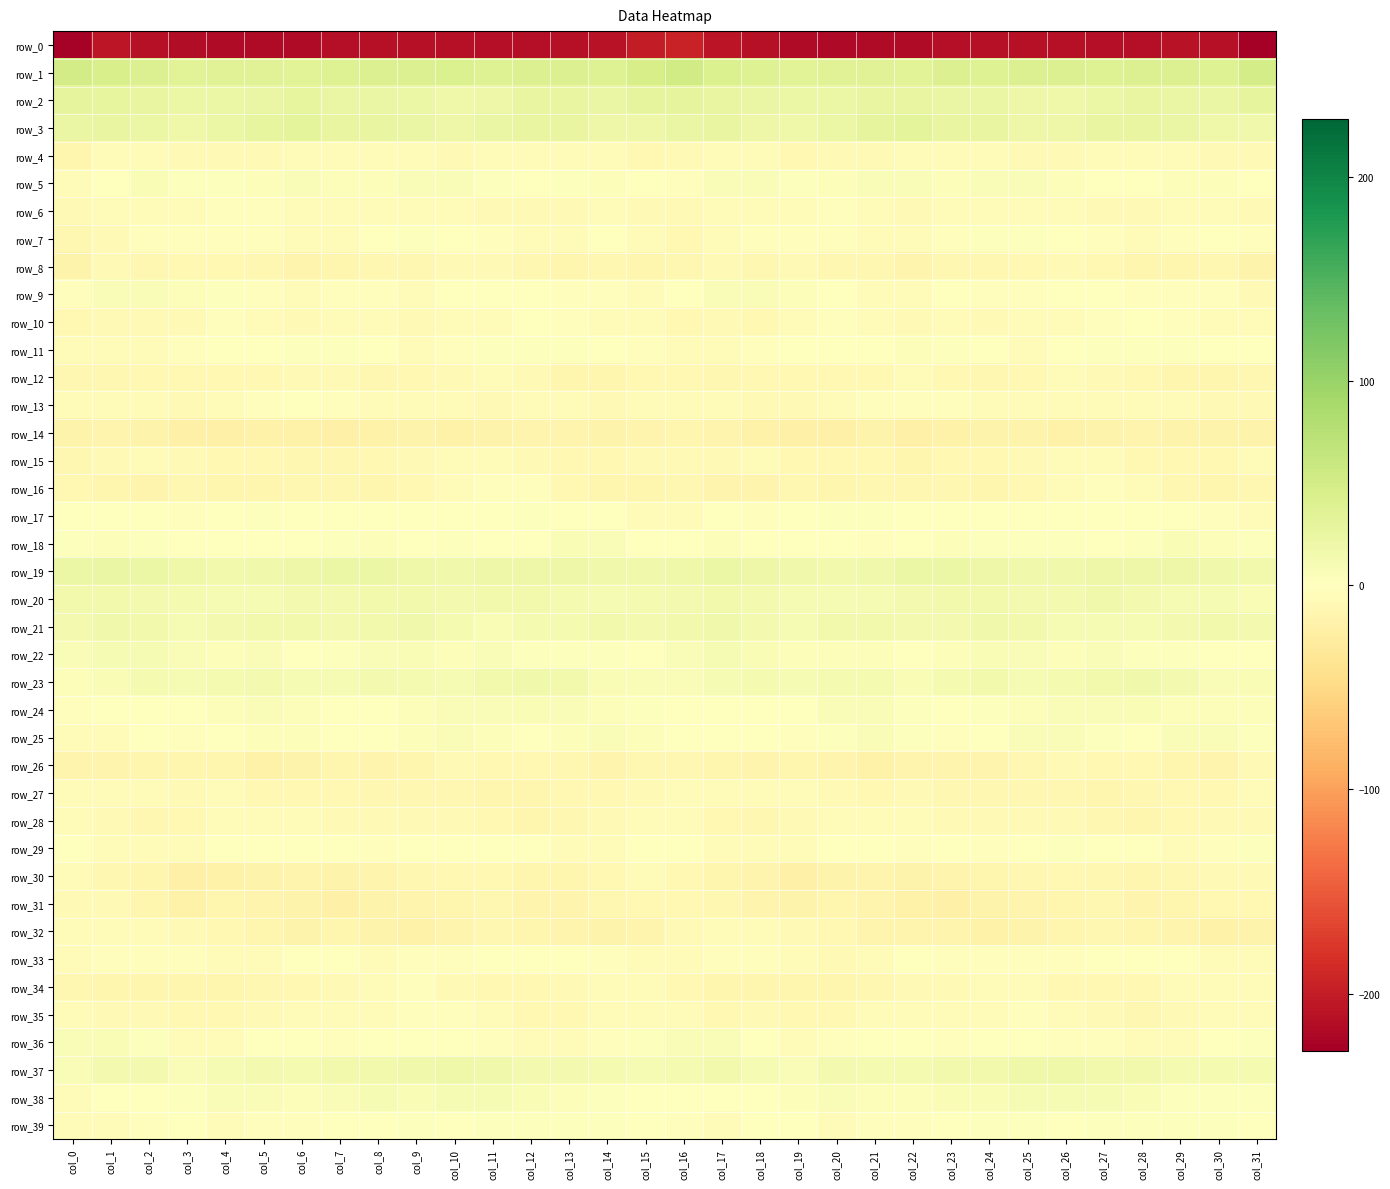

Reading left to right, list all the values displayed in this chart.

row_0: col_0=-225.9	col_1=-205.5	col_2=-211.1	col_3=-214.9	col_4=-217.5	col_5=-216.6	col_6=-216.3	col_7=-213.7	col_8=-211.3	col_9=-211.6	col_10=-210.5	col_11=-213.5	col_12=-213.1	col_13=-211.4	col_14=-210.1	col_15=-200.3	col_16=-194.9	col_17=-207.7	col_18=-211.9	col_19=-216.4	col_20=-217.8	col_21=-216.3	col_22=-215.9	col_23=-212.5	col_24=-211.8	col_25=-210.5	col_26=-211.8	col_27=-213.4	col_28=-212.9	col_29=-210.3	col_30=-211.1	col_31=-228.3
row_1: col_0=51.3	col_1=44.6	col_2=39.5	col_3=34.4	col_4=35.7	col_5=36.7	col_6=35.1	col_7=39.0	col_8=39.9	col_9=39.3	col_10=41.3	col_11=38.6	col_12=39.5	col_13=40.8	col_14=38.0	col_15=48.1	col_16=51.8	col_17=42.1	col_18=38.1	col_19=33.9	col_20=36.6	col_21=36.0	col_22=35.6	col_23=40.2	col_24=39.2	col_25=40.6	col_26=40.2	col_27=38.4	col_28=40.6	col_29=40.1	col_30=37.9	col_31=48.5
row_2: col_0=28.9	col_1=27.4	col_2=26.1	col_3=22.5	col_4=21.6	col_5=23.7	col_6=27.6	col_7=24.3	col_8=23.7	col_9=22.0	col_10=19.5	col_11=19.8	col_12=25.3	col_13=26.0	col_14=24.0	col_15=28.6	col_16=28.6	col_17=26.4	col_18=24.9	col_19=21.8	col_20=22.0	col_21=25.9	col_22=26.5	col_23=23.7	col_24=23.4	col_25=21.2	col_26=18.6	col_27=21.8	col_28=26.7	col_29=24.6	col_30=24.8	col_31=29.6
row_3: col_0=24.4	col_1=26.3	col_2=22.6	col_3=18.1	col_4=21.9	col_5=26.8	col_6=31.3	col_7=26.5	col_8=25.6	col_9=23.5	col_10=19.8	col_11=24.8	col_12=26.1	col_13=25.7	col_14=20.4	col_15=20.1	col_16=23.7	col_17=25.4	col_18=20.1	col_19=19.5	col_20=23.1	col_21=29.5	col_22=30.5	col_23=25.3	col_24=25.7	col_25=21.3	col_26=21.2	col_27=26.2	col_28=26.1	col_29=23.8	col_30=19.2	col_31=17.6
row_4: col_0=-13.2	col_1=-7.0	col_2=-3.6	col_3=-8.5	col_4=-8.2	col_5=-7.7	col_6=-6.6	col_7=-5.4	col_8=-6.8	col_9=-7.0	col_10=-8.2	col_11=-5.6	col_12=-6.5	col_13=-5.6	col_14=-6.7	col_15=-9.2	col_16=-8.8	col_17=-5.2	col_18=-4.4	col_19=-9.2	col_20=-8.2	col_21=-7.4	col_22=-5.3	col_23=-5.8	col_24=-6.8	col_25=-7.8	col_26=-7.6	col_27=-5.2	col_28=-6.6	col_29=-5.5	col_30=-7.5	col_31=-7.8
row_5: col_0=-7.0	col_1=1.5	col_2=7.9	col_3=3.2	col_4=3.5	col_5=5.3	col_6=5.6	col_7=5.2	col_8=4.9	col_9=5.6	col_10=5.6	col_11=2.0	col_12=0.7	col_13=2.2	col_14=5.0	col_15=-1.7	col_16=-3.1	col_17=5.4	col_18=6.8	col_19=2.5	col_20=4.1	col_21=5.4	col_22=6.2	col_23=4.6	col_24=5.4	col_25=5.6	col_26=4.7	col_27=1.1	col_28=0.8	col_29=3.9	col_30=4.3	col_31=1.3
row_6: col_0=-7.4	col_1=-4.9	col_2=-4.8	col_3=-6.0	col_4=-2.2	col_5=-2.8	col_6=-6.6	col_7=-6.2	col_8=-4.0	col_9=-4.3	col_10=-5.3	col_11=-8.6	col_12=-7.6	col_13=-7.9	col_14=-3.6	col_15=-8.8	col_16=-8.3	col_17=-4.0	col_18=-5.8	col_19=-4.6	col_20=-2.0	col_21=-4.2	col_22=-7.1	col_23=-5.3	col_24=-3.7	col_25=-4.6	col_26=-6.5	col_27=-8.6	col_28=-7.8	col_29=-6.2	col_30=-3.6	col_31=-7.4
row_7: col_0=-11.7	col_1=-7.6	col_2=-3.3	col_3=-2.4	col_4=-2.6	col_5=-3.2	col_6=-5.5	col_7=-3.8	col_8=0.9	col_9=2.7	col_10=0.3	col_11=-2.9	col_12=-4.3	col_13=-5.5	col_14=0.8	col_15=-4.4	col_16=-9.3	col_17=-5.5	col_18=-2.2	col_19=-2.5	col_20=-2.8	col_21=-3.7	col_22=-6.4	col_23=-1.9	col_24=2.2	col_25=2.1	col_26=-1.2	col_27=-3.1	col_28=-5.8	col_29=-3.2	col_30=1.6	col_31=-2.7
row_8: col_0=-16.1	col_1=-8.7	col_2=-10.9	col_3=-10.0	col_4=-9.4	col_5=-11.6	col_6=-14.8	col_7=-13.2	col_8=-11.2	col_9=-10.7	col_10=-8.4	col_11=-8.5	col_12=-11.3	col_13=-13.2	col_14=-11.1	col_15=-14.1	col_16=-12.4	col_17=-8.0	col_18=-11.3	col_19=-8.7	col_20=-10.9	col_21=-12.4	col_22=-15.7	col_23=-11.9	col_24=-11.0	col_25=-10.1	col_26=-8.0	col_27=-9.2	col_28=-12.5	col_29=-12.6	col_30=-11.0	col_31=-16.7
row_9: col_0=-1.8	col_1=5.4	col_2=7.1	col_3=4.4	col_4=2.1	col_5=-2.5	col_6=-4.6	col_7=-1.8	col_8=-2.2	col_9=-4.3	col_10=-0.6	col_11=-1.2	col_12=-1.6	col_13=-2.8	col_14=-2.9	col_15=-5.6	col_16=-1.7	col_17=7.0	col_18=6.1	col_19=4.0	col_20=0.2	col_21=-3.8	col_22=-3.8	col_23=-1.6	col_24=-3.2	col_25=-3.0	col_26=-0.6	col_27=-1.5	col_28=-1.8	col_29=-2.9	col_30=-3.4	col_31=-8.1
row_10: col_0=-9.1	col_1=-8.6	col_2=-8.5	col_3=-8.7	col_4=-3.0	col_5=-4.7	col_6=-8.5	col_7=-5.5	col_8=-6.6	col_9=-7.5	col_10=-4.7	col_11=-4.5	col_12=-0.2	col_13=-1.9	col_14=-5.0	col_15=-6.6	col_16=-9.2	col_17=-8.2	col_18=-9.1	col_19=-6.9	col_20=-2.0	col_21=-6.9	col_22=-7.6	col_23=-5.0	col_24=-7.9	col_25=-6.1	col_26=-4.9	col_27=-3.1	col_28=-0.2	col_29=-3.1	col_30=-5.1	col_31=-3.6
row_11: col_0=-4.8	col_1=-7.1	col_2=-3.9	col_3=-2.0	col_4=0.3	col_5=1.2	col_6=3.0	col_7=3.6	col_8=1.3	col_9=-3.6	col_10=-2.0	col_11=2.4	col_12=3.5	col_13=2.9	col_14=0.7	col_15=-2.1	col_16=-5.1	col_17=-6.3	col_18=-2.8	col_19=-1.2	col_20=0.7	col_21=1.6	col_22=4.1	col_23=3.2	col_24=-0.5	col_25=-4.1	col_26=0.1	col_27=2.9	col_28=3.1	col_29=2.2	col_30=0.5	col_31=0.1
row_12: col_0=-10.9	col_1=-11.7	col_2=-10.2	col_3=-10.4	col_4=-9.2	col_5=-10.6	col_6=-7.2	col_7=-8.0	col_8=-11.2	col_9=-10.0	col_10=-7.6	col_11=-6.9	col_12=-8.2	col_13=-13.4	col_14=-13.5	col_15=-10.4	col_16=-9.9	col_17=-11.2	col_18=-10.3	col_19=-9.8	col_20=-10.0	col_21=-9.8	col_22=-6.2	col_23=-9.5	col_24=-11.0	col_25=-9.3	col_26=-6.9	col_27=-7.3	col_28=-10.0	col_29=-14.2	col_30=-12.7	col_31=-11.1
row_13: col_0=-6.9	col_1=-4.1	col_2=-5.4	col_3=-8.9	col_4=-6.7	col_5=-3.2	col_6=-1.7	col_7=-2.6	col_8=-4.7	col_9=-5.4	col_10=-5.1	col_11=-7.1	col_12=-4.6	col_13=-5.8	col_14=-8.1	col_15=-6.9	col_16=-4.0	col_17=-3.8	col_18=-7.2	col_19=-8.1	col_20=-5.6	col_21=-2.2	col_22=-2.0	col_23=-3.0	col_24=-5.7	col_25=-4.8	col_26=-6.2	col_27=-6.5	col_28=-4.6	col_29=-6.4	col_30=-8.8	col_31=-8.9
row_14: col_0=-16.3	col_1=-14.9	col_2=-16.8	col_3=-20.4	col_4=-21.1	col_5=-17.9	col_6=-18.9	col_7=-20.5	col_8=-17.8	col_9=-17.4	col_10=-18.8	col_11=-17.6	col_12=-15.0	col_13=-15.8	col_14=-17.2	col_15=-15.6	col_16=-13.8	col_17=-14.7	col_18=-18.5	col_19=-20.7	col_20=-20.4	col_21=-17.2	col_22=-20.6	col_23=-19.5	col_24=-17.6	col_25=-17.6	col_26=-19.0	col_27=-16.2	col_28=-15.2	col_29=-16.2	col_30=-17.4	col_31=-16.6
row_15: col_0=-11.8	col_1=-8.7	col_2=-6.0	col_3=-8.4	col_4=-9.9	col_5=-9.0	col_6=-11.7	col_7=-11.2	col_8=-9.2	col_9=-8.7	col_10=-5.4	col_11=-5.4	col_12=-8.6	col_13=-10.5	col_14=-9.4	col_15=-7.5	col_16=-8.1	col_17=-7.3	col_18=-6.5	col_19=-9.2	col_20=-9.5	col_21=-9.3	col_22=-13.1	col_23=-10.0	col_24=-9.4	col_25=-7.6	col_26=-4.8	col_27=-6.2	col_28=-10.0	col_29=-10.0	col_30=-9.1	col_31=-6.2
row_16: col_0=-9.8	col_1=-12.9	col_2=-15.2	col_3=-11.8	col_4=-12.6	col_5=-13.6	col_6=-11.4	col_7=-11.5	col_8=-12.8	col_9=-10.5	col_10=-7.0	col_11=-2.7	col_12=-3.1	col_13=-10.7	col_14=-13.4	col_15=-13.2	col_16=-12.5	col_17=-14.6	col_18=-14.4	col_19=-10.7	col_20=-13.7	col_21=-12.4	col_22=-11.8	col_23=-11.8	col_24=-12.8	col_25=-9.1	col_26=-5.5	col_27=-1.8	col_28=-5.9	col_29=-12.2	col_30=-13.9	col_31=-12.2
row_17: col_0=-0.2	col_1=0.2	col_2=-1.7	col_3=-1.9	col_4=1.0	col_5=2.5	col_6=1.7	col_7=0.5	col_8=0.2	col_9=-0.9	col_10=-1.6	col_11=1.1	col_12=2.1	col_13=1.6	col_14=0.2	col_15=-6.4	col_16=-4.0	col_17=-0.9	col_18=-2.0	col_19=-0.9	col_20=2.2	col_21=2.2	col_22=1.3	col_23=0.4	col_24=-0.0	col_25=-1.3	col_26=-1.1	col_27=1.7	col_28=1.8	col_29=1.6	col_30=-2.0	col_31=-3.9
row_18: col_0=2.9	col_1=4.9	col_2=2.1	col_3=-0.5	col_4=1.4	col_5=-1.2	col_6=-1.5	col_7=2.7	col_8=3.9	col_9=1.6	col_10=2.7	col_11=1.5	col_12=1.4	col_13=8.0	col_14=6.4	col_15=0.3	col_16=-0.0	col_17=4.1	col_18=0.3	col_19=0.3	col_20=1.6	col_21=-2.7	col_22=0.7	col_23=3.9	col_24=2.8	col_25=1.9	col_26=2.5	col_27=0.8	col_28=3.5	col_29=8.8	col_30=4.0	col_31=2.2
row_19: col_0=22.4	col_1=24.1	col_2=22.3	col_3=18.3	col_4=15.5	col_5=16.9	col_6=20.3	col_7=21.8	col_8=21.7	col_9=19.3	col_10=16.1	col_11=20.0	col_12=20.6	col_13=20.5	col_14=17.8	col_15=16.6	col_16=18.9	col_17=22.9	col_18=21.2	col_19=16.8	col_20=15.9	col_21=17.5	col_22=21.8	col_23=22.0	col_24=20.8	col_25=17.7	col_26=17.0	col_27=20.8	col_28=20.7	col_29=19.9	col_30=16.5	col_31=14.8
row_20: col_0=15.9	col_1=16.0	col_2=13.5	col_3=11.1	col_4=9.0	col_5=10.0	col_6=12.8	col_7=13.8	col_8=14.8	col_9=14.6	col_10=13.9	col_11=15.4	col_12=15.3	col_13=11.1	col_14=10.1	col_15=11.3	col_16=12.6	col_17=14.4	col_18=13.0	col_19=10.0	col_20=9.4	col_21=10.3	col_22=13.6	col_23=14.4	col_24=14.8	col_25=14.0	col_26=14.1	col_27=16.3	col_28=13.4	col_29=10.7	col_30=10.1	col_31=8.9
row_21: col_0=13.5	col_1=17.7	col_2=15.1	col_3=10.1	col_4=12.6	col_5=15.2	col_6=14.3	col_7=12.9	col_8=15.3	col_9=16.7	col_10=12.1	col_11=8.4	col_12=11.0	col_13=11.7	col_14=16.0	col_15=14.2	col_16=15.4	col_17=17.2	col_18=12.9	col_19=10.3	col_20=14.7	col_21=14.6	col_22=13.4	col_23=13.5	col_24=16.5	col_25=15.4	col_26=9.6	col_27=9.8	col_28=10.4	col_29=14.2	col_30=15.9	col_31=14.0
row_22: col_0=5.9	col_1=9.5	col_2=10.5	col_3=5.5	col_4=4.1	col_5=5.4	col_6=1.5	col_7=2.6	col_8=6.9	col_9=8.0	col_10=4.8	col_11=5.8	col_12=3.3	col_13=2.5	col_14=1.9	col_15=0.7	col_16=6.0	col_17=10.6	col_18=8.7	col_19=4.1	col_20=5.3	col_21=4.1	col_22=0.8	col_23=4.2	col_24=8.2	col_25=6.6	col_26=4.9	col_27=5.4	col_28=2.6	col_29=2.9	col_30=0.9	col_31=-0.9
row_23: col_0=4.4	col_1=8.7	col_2=11.6	col_3=10.5	col_4=11.3	col_5=12.6	col_6=9.3	col_7=9.0	col_8=13.8	col_9=12.0	col_10=10.0	col_11=15.1	col_12=16.2	col_13=15.0	col_14=8.1	col_15=5.8	col_16=6.1	col_17=10.2	col_18=11.8	col_19=10.0	col_20=12.4	col_21=11.7	col_22=8.2	col_23=10.8	col_24=14.5	col_25=10.0	col_26=11.9	col_27=15.7	col_28=16.6	col_29=12.6	col_30=7.1	col_31=8.1
row_24: col_0=-2.6	col_1=-0.3	col_2=-0.4	col_3=-1.2	col_4=4.5	col_5=7.1	col_6=4.4	col_7=0.7	col_8=1.2	col_9=3.6	col_10=5.4	col_11=6.3	col_12=8.4	col_13=5.6	col_14=3.9	col_15=2.6	col_16=-0.3	col_17=0.4	col_18=-0.9	col_19=0.2	col_20=6.1	col_21=6.8	col_22=2.6	col_23=0.2	col_24=2.5	col_25=4.1	col_26=5.9	col_27=6.9	col_28=8.3	col_29=4.2	col_30=4.5	col_31=3.7
row_25: col_0=-6.7	col_1=-3.8	col_2=0.6	col_3=-3.0	col_4=-0.4	col_5=5.1	col_6=3.9	col_7=-1.6	col_8=-1.1	col_9=4.9	col_10=7.0	col_11=3.9	col_12=1.6	col_13=3.9	col_14=6.8	col_15=3.6	col_16=-1.3	col_17=-0.9	col_18=-0.2	col_19=-3.3	col_20=1.8	col_21=5.7	col_22=2.0	col_23=-2.1	col_24=0.6	col_25=6.9	col_26=5.9	col_27=3.3	col_28=1.1	col_29=5.8	col_30=6.2	col_31=3.3
row_26: col_0=-15.2	col_1=-15.1	col_2=-14.2	col_3=-14.2	col_4=-13.7	col_5=-18.2	col_6=-17.4	col_7=-14.2	col_8=-14.9	col_9=-12.6	col_10=-8.9	col_11=-9.3	col_12=-9.0	col_13=-11.3	col_14=-15.2	col_15=-10.9	col_16=-11.8	col_17=-13.8	col_18=-14.5	col_19=-13.6	col_20=-15.1	col_21=-19.3	col_22=-14.9	col_23=-14.7	col_24=-14.5	col_25=-11.2	col_26=-8.4	col_27=-9.1	col_28=-9.6	col_29=-13.1	col_30=-14.3	col_31=-8.9
row_27: col_0=-5.3	col_1=-7.1	col_2=-6.7	col_3=-7.7	col_4=-7.1	col_5=-9.5	col_6=-9.2	col_7=-10.5	col_8=-11.2	col_9=-11.8	col_10=-11.5	col_11=-13.5	col_12=-13.4	col_13=-10.3	col_14=-9.8	col_15=-7.5	col_16=-5.7	col_17=-6.9	col_18=-6.9	col_19=-7.0	col_20=-8.4	col_21=-9.9	col_22=-8.8	col_23=-11.1	col_24=-11.5	col_25=-11.9	col_26=-11.8	col_27=-13.9	col_28=-12.1	col_29=-10.1	col_30=-9.1	col_31=-6.5
row_28: col_0=-6.3	col_1=-8.6	col_2=-11.9	col_3=-9.9	col_4=-4.9	col_5=-7.0	col_6=-5.1	col_7=-7.8	col_8=-8.3	col_9=-7.9	col_10=-7.1	col_11=-9.1	col_12=-12.9	col_13=-11.5	col_14=-8.2	col_15=-6.7	col_16=-6.4	col_17=-10.1	col_18=-11.7	col_19=-7.2	col_20=-5.9	col_21=-6.3	col_22=-5.7	col_23=-8.6	col_24=-8.0	col_25=-7.7	col_26=-7.3	col_27=-10.7	col_28=-13.0	col_29=-10.2	col_30=-8.0	col_31=-8.7
row_29: col_0=-0.7	col_1=-4.7	col_2=-4.9	col_3=-6.2	col_4=-0.7	col_5=-0.7	col_6=-1.4	col_7=-0.8	col_8=-2.9	col_9=-1.0	col_10=1.3	col_11=1.6	col_12=0.0	col_13=-4.7	col_14=-4.6	col_15=1.2	col_16=-1.5	col_17=-5.4	col_18=-5.0	col_19=-5.1	col_20=0.4	col_21=-1.1	col_22=-1.9	col_23=-1.4	col_24=-2.5	col_25=-0.2	col_26=2.0	col_27=0.9	col_28=-1.0	col_29=-5.8	col_30=-2.8	col_31=3.1
row_30: col_0=-6.5	col_1=-10.9	col_2=-14.0	col_3=-19.7	col_4=-19.1	col_5=-16.1	col_6=-15.4	col_7=-16.2	col_8=-14.9	col_9=-11.7	col_10=-10.4	col_11=-10.5	col_12=-13.7	col_13=-13.0	col_14=-9.1	col_15=-6.5	col_16=-10.0	col_17=-12.5	col_18=-15.8	col_19=-20.8	col_20=-17.6	col_21=-15.4	col_22=-16.3	col_23=-16.0	col_24=-13.6	col_25=-11.0	col_26=-10.0	col_27=-12.0	col_28=-13.5	col_29=-11.9	col_30=-7.7	col_31=-7.9
row_31: col_0=-8.0	col_1=-8.9	col_2=-14.1	col_3=-17.9	col_4=-13.5	col_5=-15.1	col_6=-17.4	col_7=-20.5	col_8=-17.4	col_9=-15.8	col_10=-13.6	col_11=-12.3	col_12=-14.3	col_13=-14.5	col_14=-11.1	col_15=-9.2	col_16=-9.1	col_17=-11.0	col_18=-16.1	col_19=-16.6	col_20=-13.6	col_21=-15.8	col_22=-18.9	col_23=-19.8	col_24=-16.7	col_25=-15.0	col_26=-13.2	col_27=-12.3	col_28=-15.3	col_29=-13.0	col_30=-10.5	col_31=-10.0
row_32: col_0=-5.7	col_1=-4.9	col_2=-6.5	col_3=-8.3	col_4=-9.4	col_5=-13.1	col_6=-17.0	col_7=-14.2	col_8=-17.6	col_9=-18.5	col_10=-14.9	col_11=-12.0	col_12=-12.7	col_13=-14.3	col_14=-17.7	col_15=-14.5	col_16=-8.6	col_17=-6.2	col_18=-6.7	col_19=-8.9	col_20=-10.0	col_21=-15.7	col_22=-15.7	col_23=-14.6	col_24=-18.8	col_25=-17.5	col_26=-13.6	col_27=-11.6	col_28=-13.3	col_29=-15.5	col_30=-18.6	col_31=-17.8
row_33: col_0=-4.1	col_1=-2.7	col_2=-2.1	col_3=-3.2	col_4=-5.9	col_5=-6.3	col_6=0.6	col_7=-1.2	col_8=-4.1	col_9=-2.5	col_10=-3.4	col_11=-1.2	col_12=-0.8	col_13=1.3	col_14=-3.3	col_15=-5.1	col_16=-4.2	col_17=-2.7	col_18=-2.4	col_19=-3.7	col_20=-7.2	col_21=-3.9	col_22=1.7	col_23=-3.3	col_24=-3.3	col_25=-2.8	col_26=-3.2	col_27=-0.5	col_28=-0.3	col_29=0.7	col_30=-5.5	col_31=-6.6
row_34: col_0=-12.0	col_1=-12.6	col_2=-13.2	col_3=-13.5	col_4=-13.0	col_5=-12.1	col_6=-9.0	col_7=-8.1	col_8=-5.4	col_9=-3.3	col_10=-7.4	col_11=-10.0	col_12=-10.3	col_13=-7.3	col_14=-4.1	col_15=-5.3	col_16=-9.9	col_17=-12.9	col_18=-13.4	col_19=-13.2	col_20=-12.9	col_21=-11.0	col_22=-8.5	col_23=-7.4	col_24=-4.1	col_25=-4.2	col_26=-9.3	col_27=-9.8	col_28=-9.9	col_29=-5.5	col_30=-4.3	col_31=-5.3
row_35: col_0=-4.8	col_1=-8.4	col_2=-8.0	col_3=-9.1	col_4=-10.3	col_5=-7.7	col_6=-5.1	col_7=-5.4	col_8=-4.5	col_9=-2.1	col_10=-3.1	col_11=-6.8	col_12=-9.9	col_13=-10.0	col_14=-4.7	col_15=-4.1	col_16=-6.7	col_17=-9.2	col_18=-7.6	col_19=-9.8	col_20=-9.8	col_21=-5.9	col_22=-5.8	col_23=-5.0	col_24=-3.7	col_25=-1.8	col_26=-4.7	col_27=-8.1	col_28=-10.7	col_29=-8.2	col_30=-3.9	col_31=-4.8
row_36: col_0=7.1	col_1=7.3	col_2=2.4	col_3=-4.4	col_4=-3.7	col_5=0.1	col_6=-0.2	col_7=-3.1	col_8=-1.0	col_9=1.6	col_10=-1.3	col_11=-2.9	col_12=-3.8	col_13=-5.5	col_14=-2.5	col_15=2.7	col_16=6.8	col_17=5.7	col_18=0.0	col_19=-5.5	col_20=-1.9	col_21=0.7	col_22=-1.7	col_23=-3.2	col_24=0.7	col_25=0.8	col_26=-2.2	col_27=-3.4	col_28=-4.4	col_29=-5.0	col_30=-0.9	col_31=3.0
row_37: col_0=6.4	col_1=13.9	col_2=12.9	col_3=6.6	col_4=10.7	col_5=13.0	col_6=12.0	col_7=14.5	col_8=14.7	col_9=16.7	col_10=19.4	col_11=16.5	col_12=14.2	col_13=13.4	col_14=11.8	col_15=10.4	col_16=12.1	col_17=14.8	col_18=10.6	col_19=6.5	col_20=13.3	col_21=11.9	col_22=12.4	col_23=15.2	col_24=14.7	col_25=18.5	col_26=18.6	col_27=14.7	col_28=14.5	col_29=12.4	col_30=11.9	col_31=12.4
row_38: col_0=-4.8	col_1=-0.7	col_2=-0.2	col_3=2.5	col_4=5.7	col_5=5.6	col_6=4.8	col_7=7.0	col_8=8.9	col_9=8.9	col_10=10.5	col_11=10.2	col_12=8.9	col_13=4.1	col_14=2.5	col_15=1.0	col_16=0.3	col_17=0.1	col_18=0.4	col_19=4.1	col_20=6.1	col_21=4.9	col_22=5.1	col_23=8.4	col_24=8.9	col_25=9.6	col_26=10.6	col_27=9.7	col_28=7.4	col_29=2.9	col_30=2.6	col_31=2.6
row_39: col_0=-5.1	col_1=-4.7	col_2=-2.1	col_3=0.3	col_4=-3.7	col_5=-2.6	col_6=-3.3	col_7=-1.4	col_8=1.2	col_9=3.0	col_10=1.5	col_11=2.6	col_12=2.4	col_13=2.5	col_14=2.0	col_15=-0.3	col_16=-3.2	col_17=-3.6	col_18=-0.9	col_19=-0.3	col_20=-4.1	col_21=-2.6	col_22=-2.7	col_23=-0.7	col_24=2.4	col_25=2.7	col_26=1.8	col_27=2.9	col_28=2.2	col_29=2.3	col_30=2.1	col_31=0.4